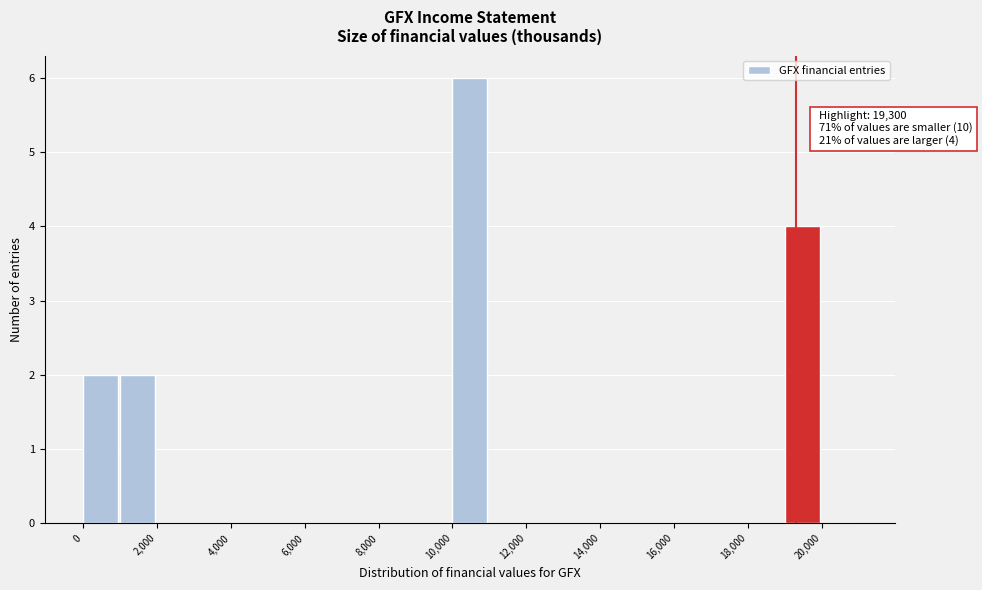

Which range on the x-axis has the tallest bar?

10000 to 11000